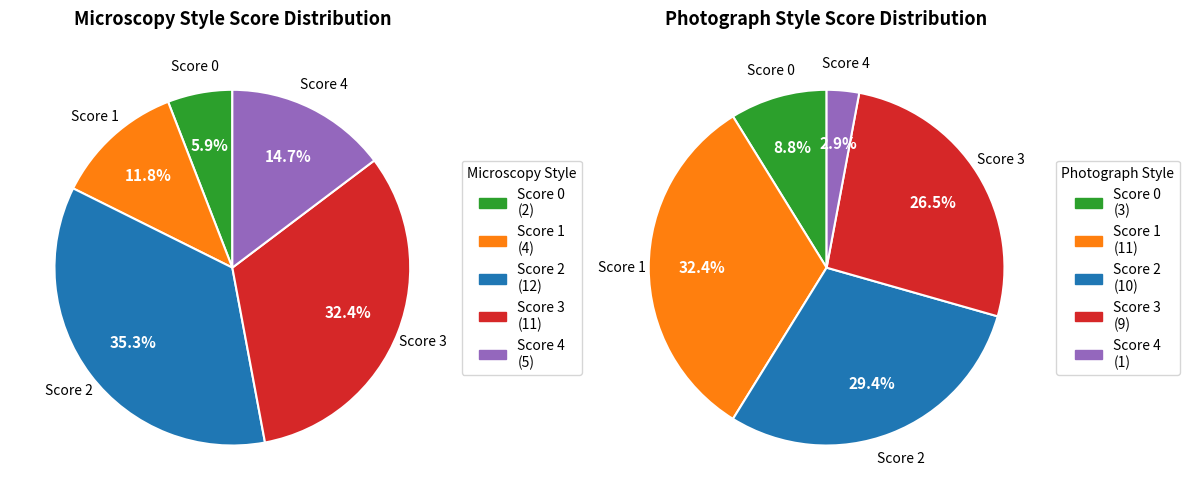

Is there any slice that represents more than half of the pie?

No